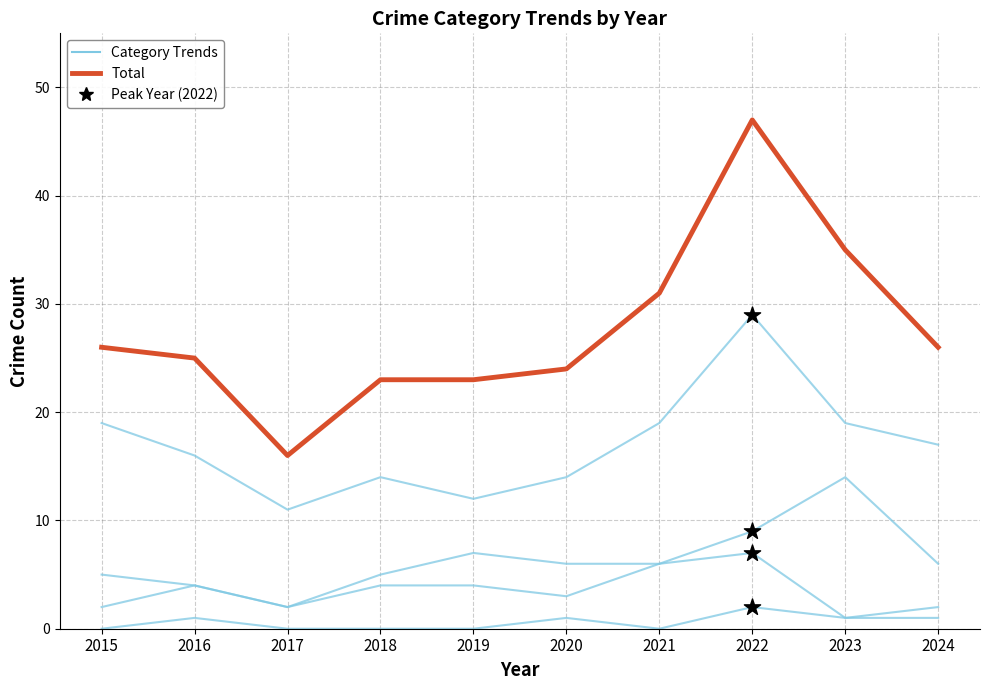

Which series has the widest spread of Y values?

Total